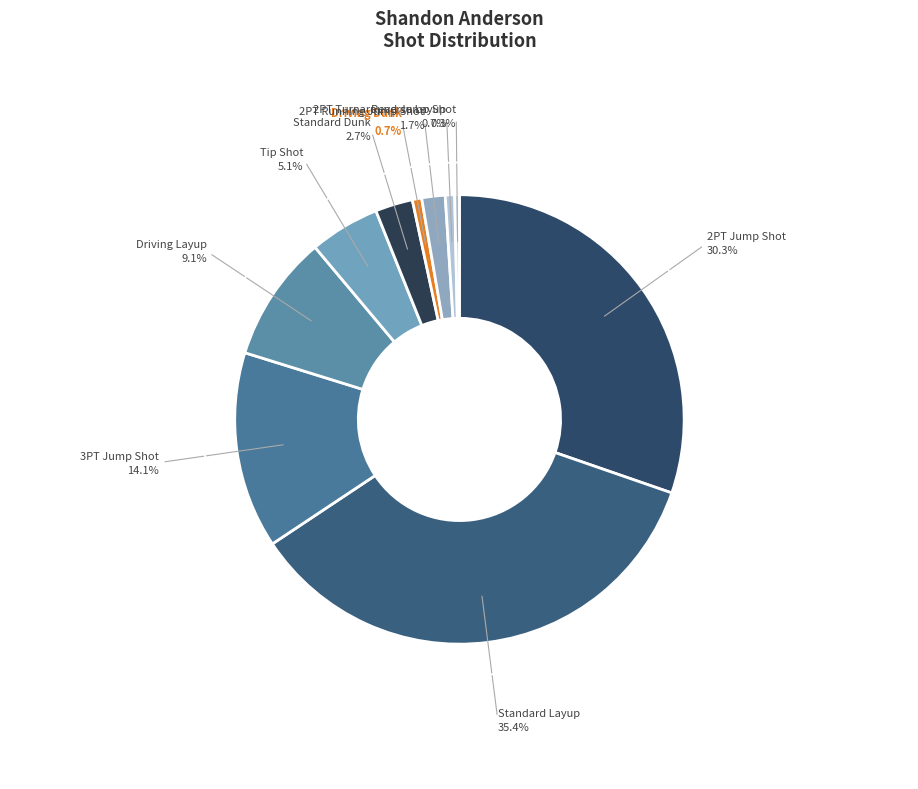

Is there a majority slice in this chart?

No